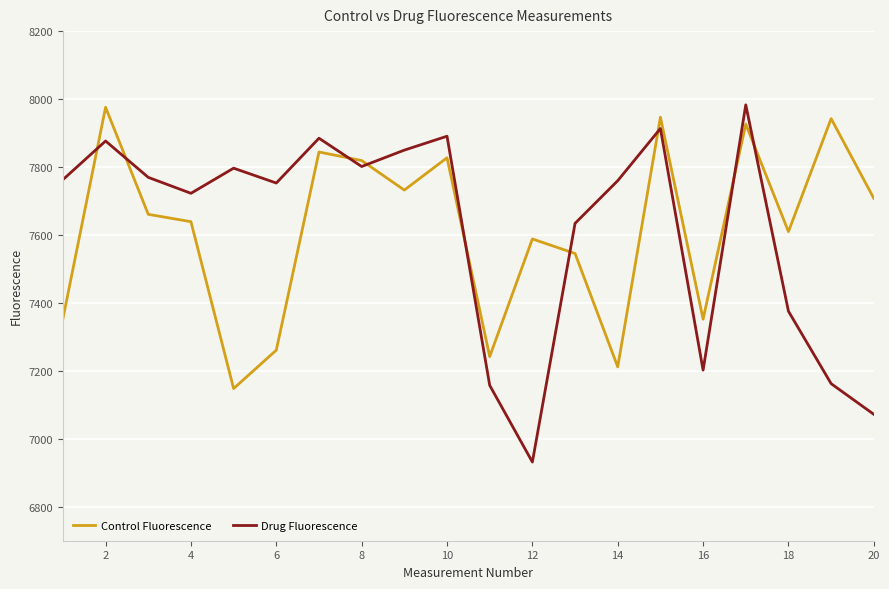

After their last crossing, which series has the higher values: Control Fluorescence or Drug Fluorescence?

Control Fluorescence